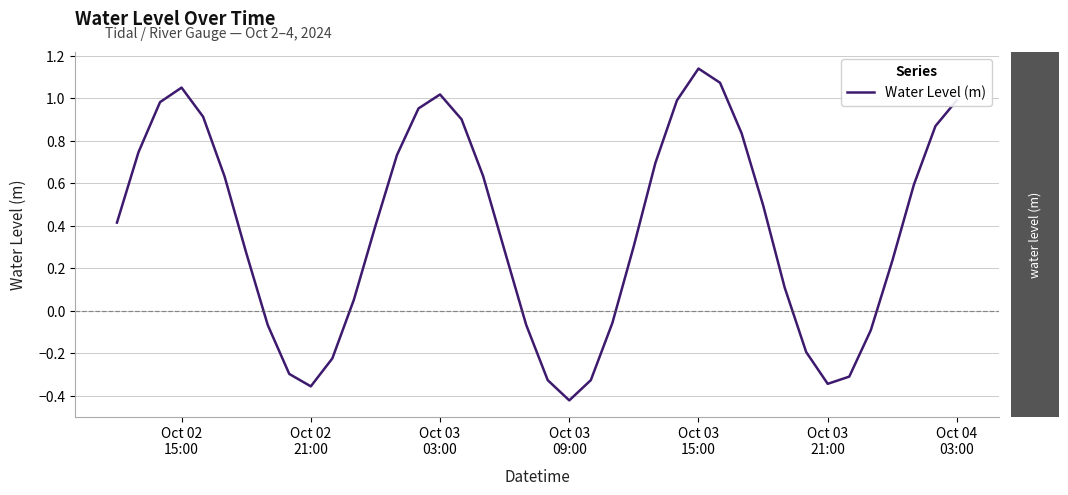

True or false: the data has more than 2 interior local peaks.

True